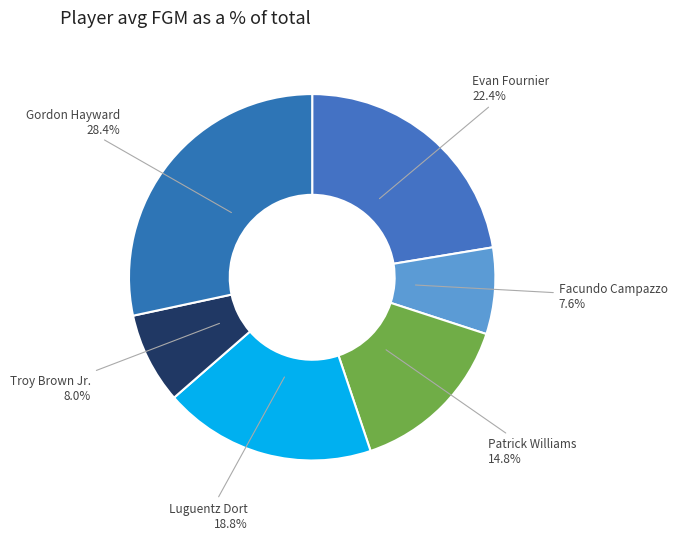

What is the ratio of the value at Evan Fournier 22.4% to the value at Luguentz Dort 18.8%?

1.2